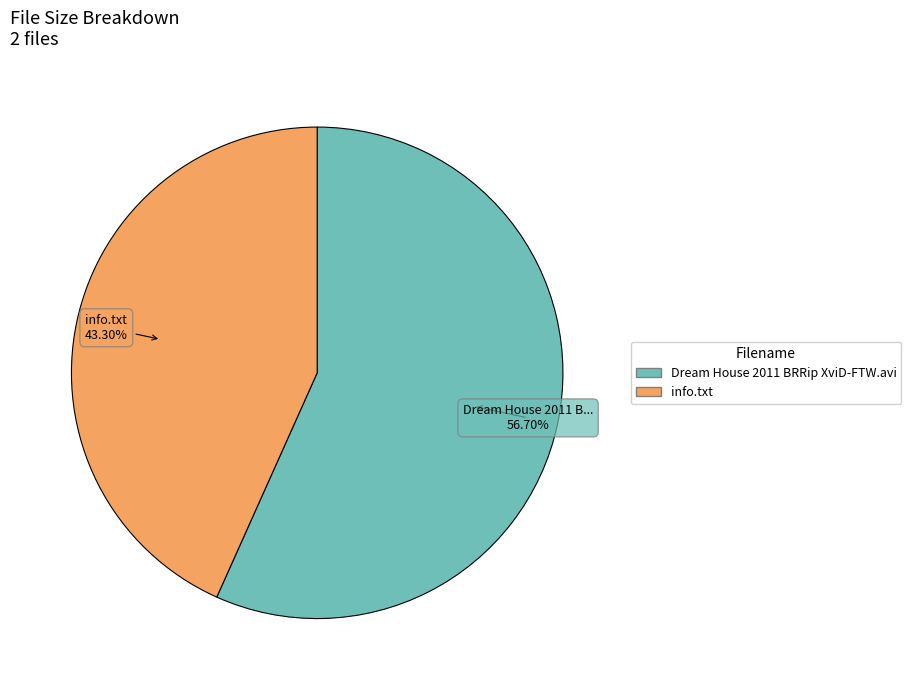

Which has a higher value, info.txt or Dream House 2011 BRRip XviD-FTW.avi?

Dream House 2011 BRRip XviD-FTW.avi